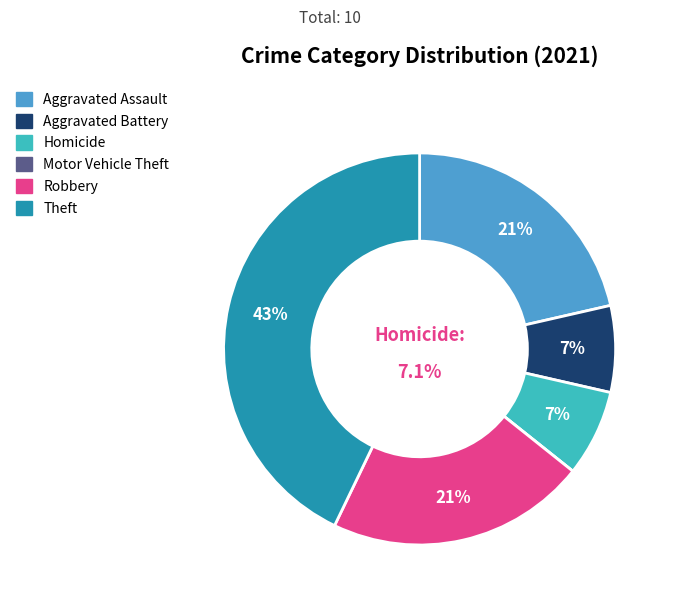

What is the smallest slice in the pie chart?

Motor Vehicle Theft